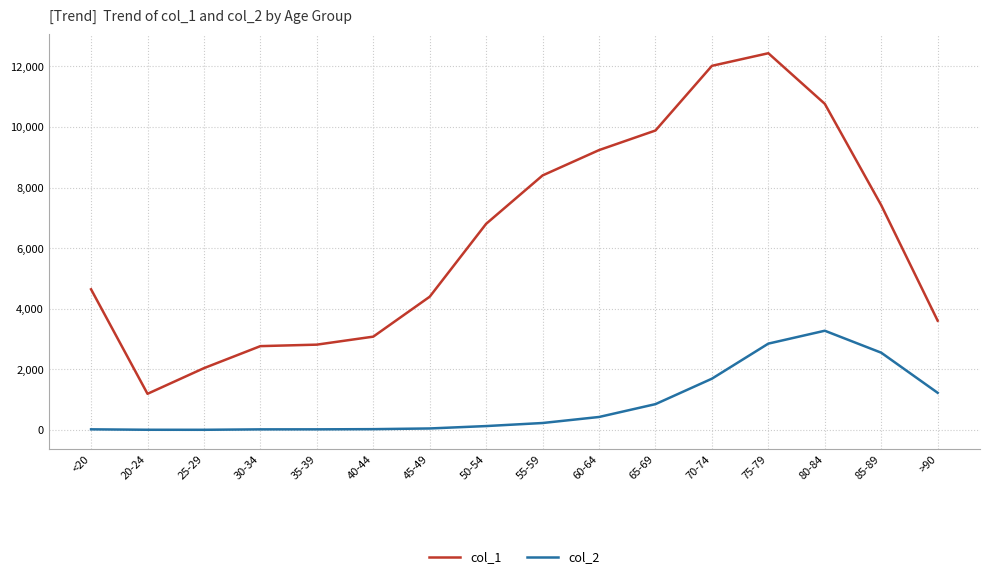

What are all the series names shown in the legend?

col_1, col_2